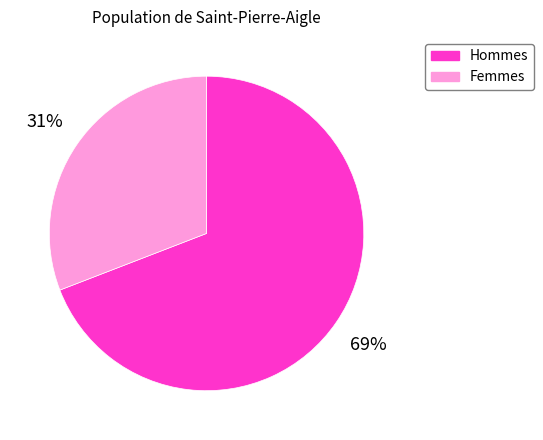

Count the number of slices in the pie.

2